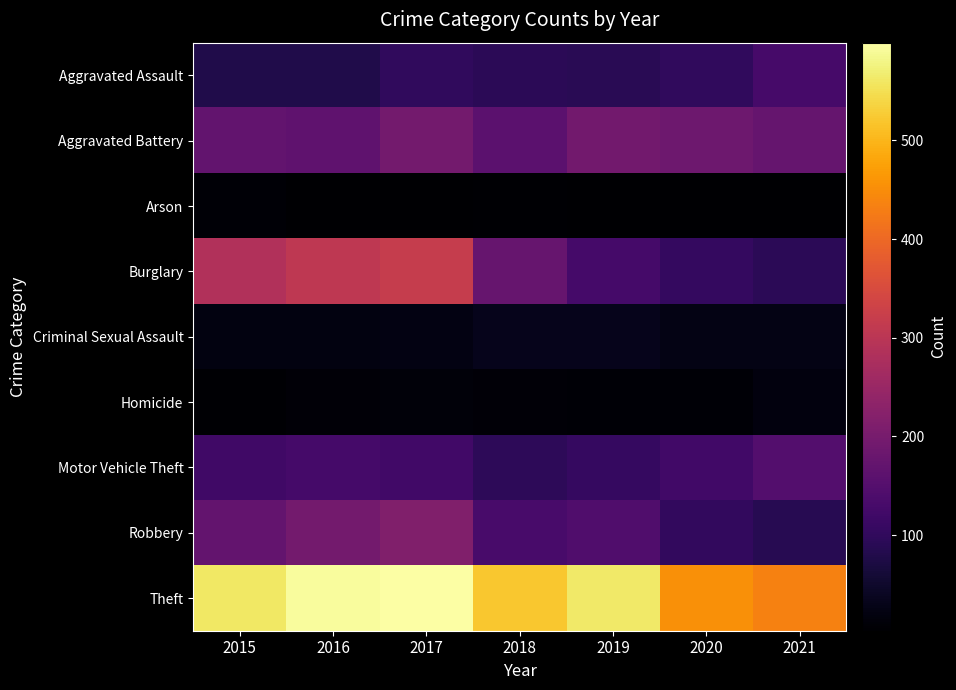

At how many categories does at least one series exceed 34?

7